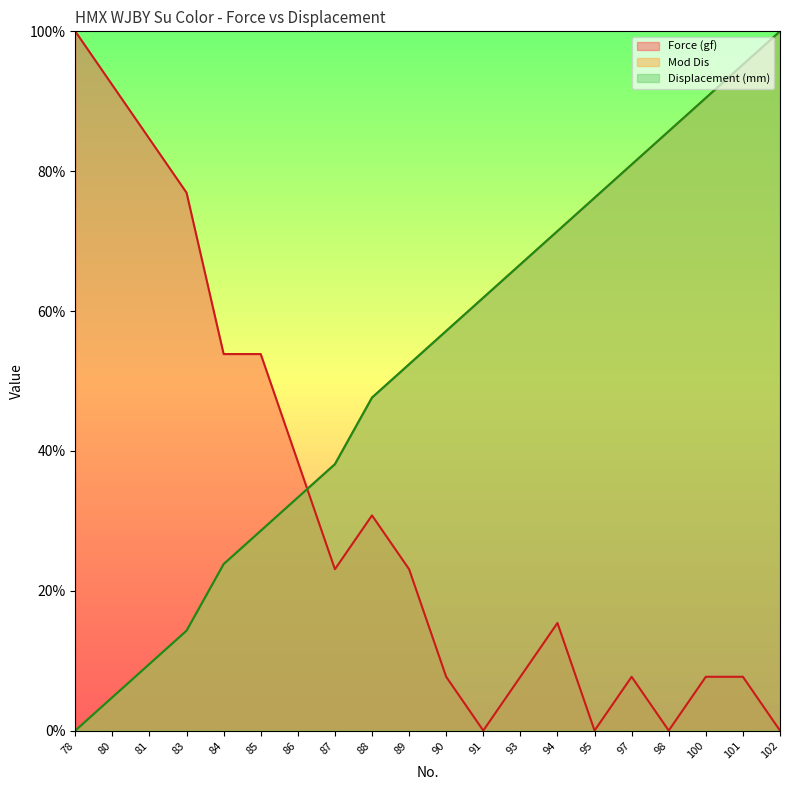

How many interior local valleys does the Force (gf) series have?

4